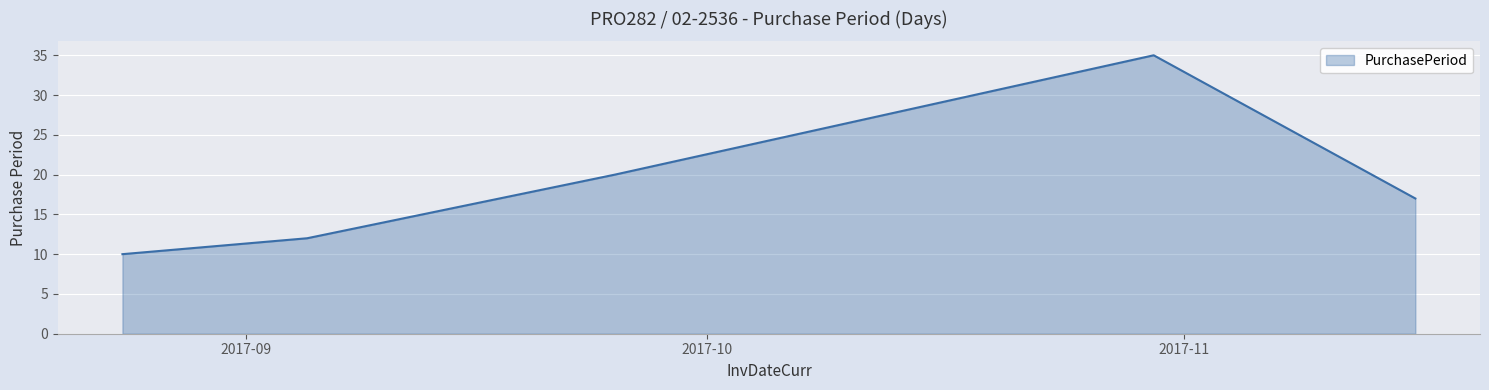

What is the difference between the maximum and minimum values?

25